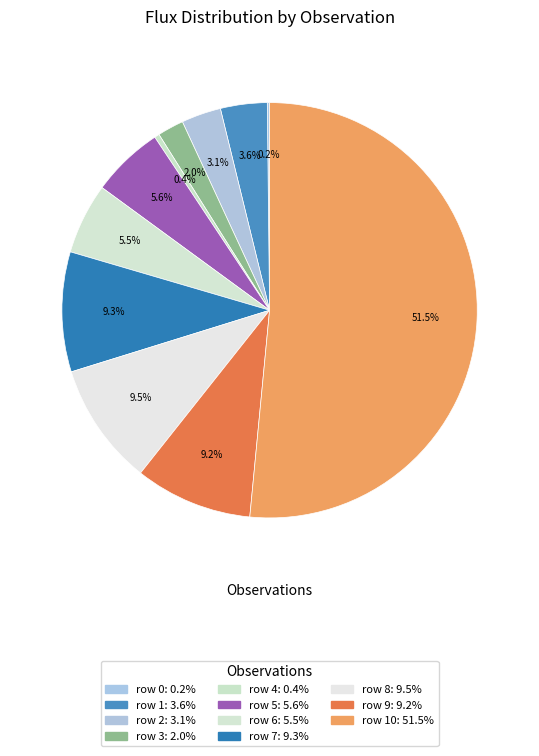

Which slice represents more than half of the pie?

row 10